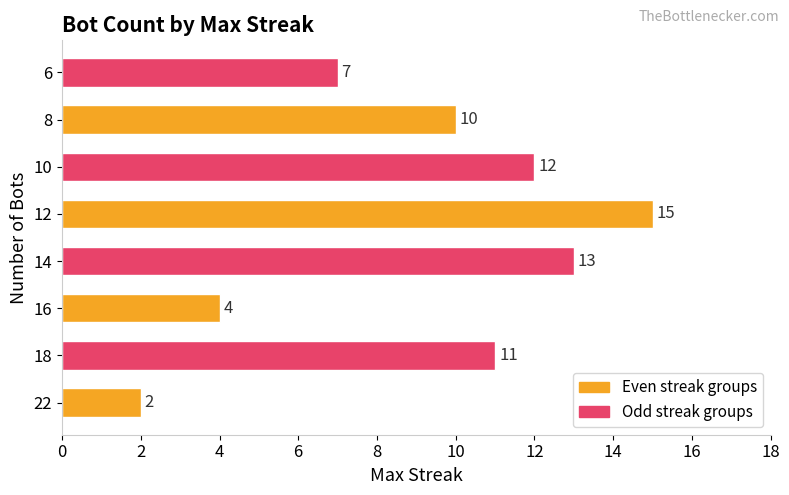

Where is the data nearest to the value 8?

6